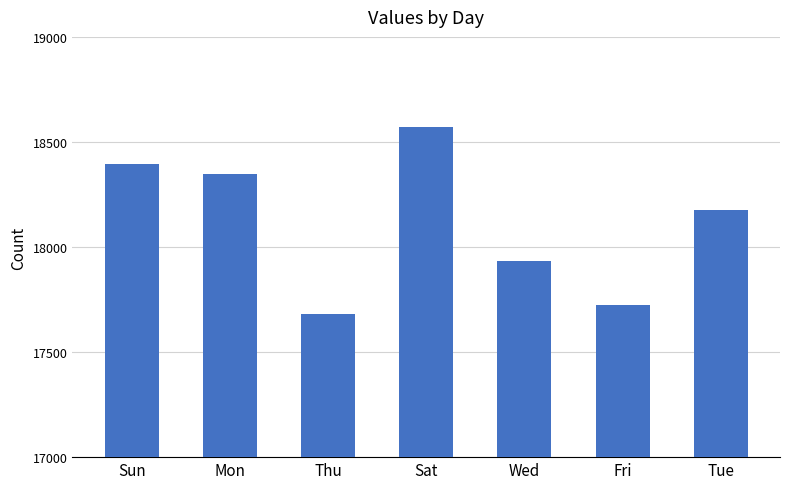

What is the label of the 5th bar from the right?

Thu